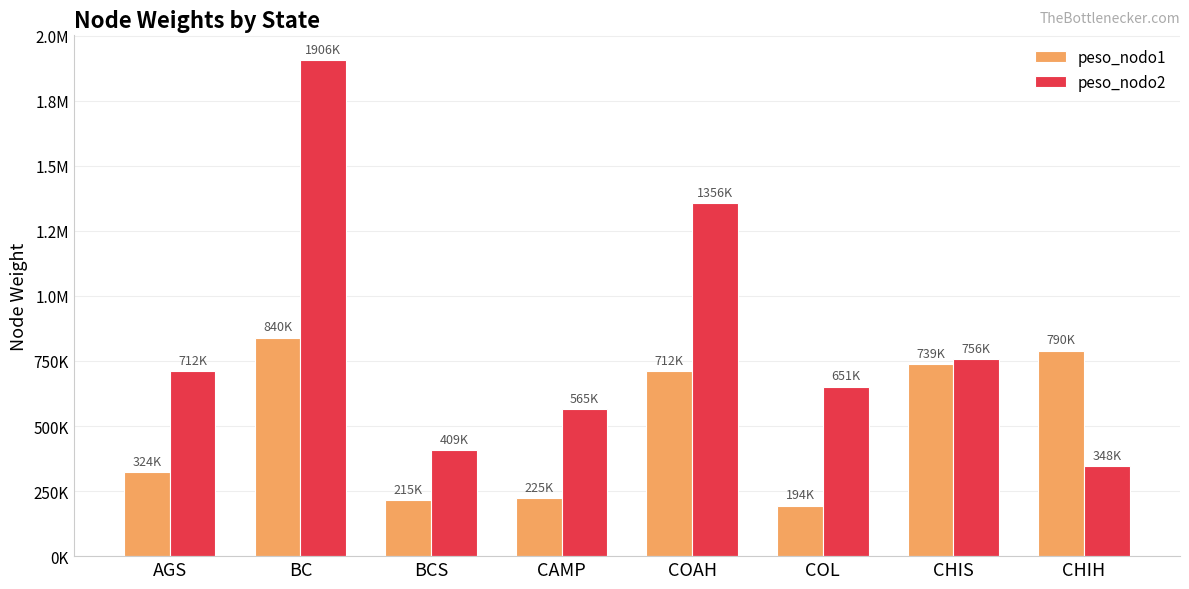

Is the value of peso_nodo1 at BCS greater than the value of peso_nodo2 at BC?

No